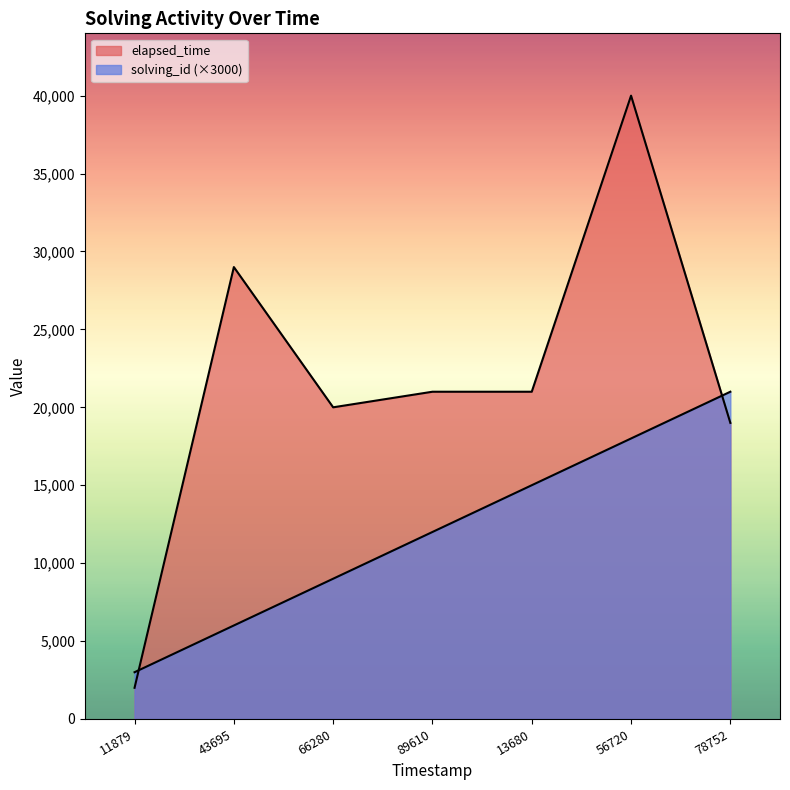

Is it true that solving_id equals 3000 at 11879?

True